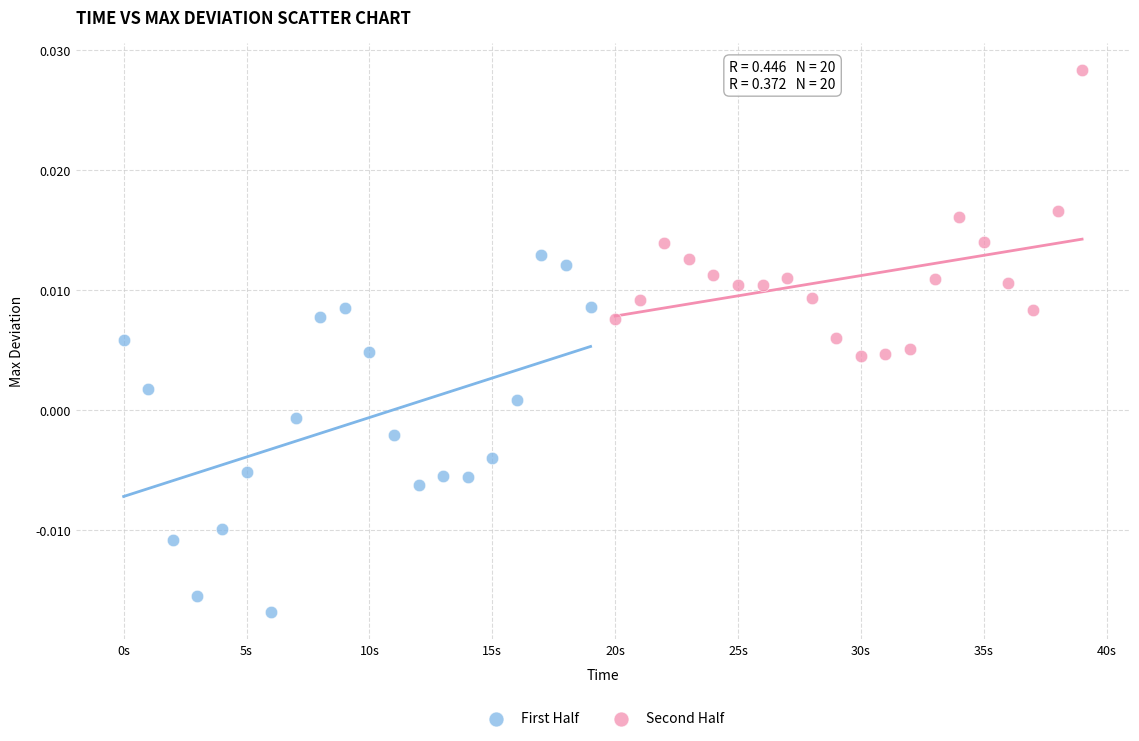

Which series contains the lowest Y value?

First Half